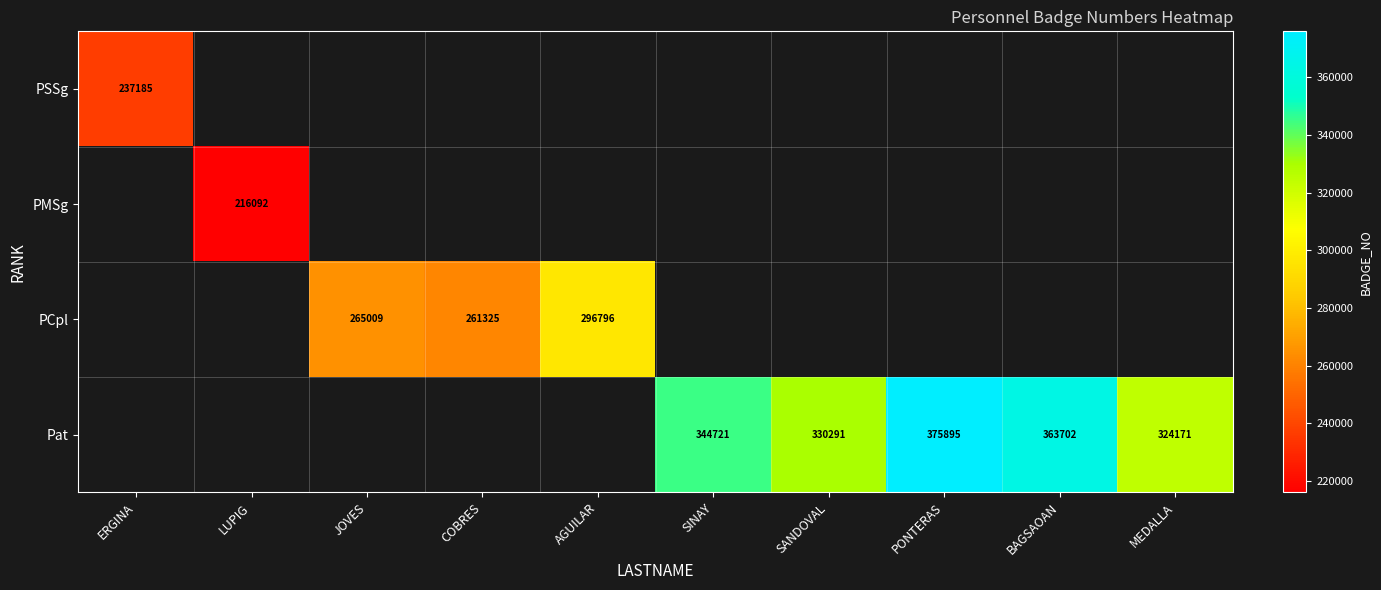

At how many categories does at least one series exceed 274974?

6